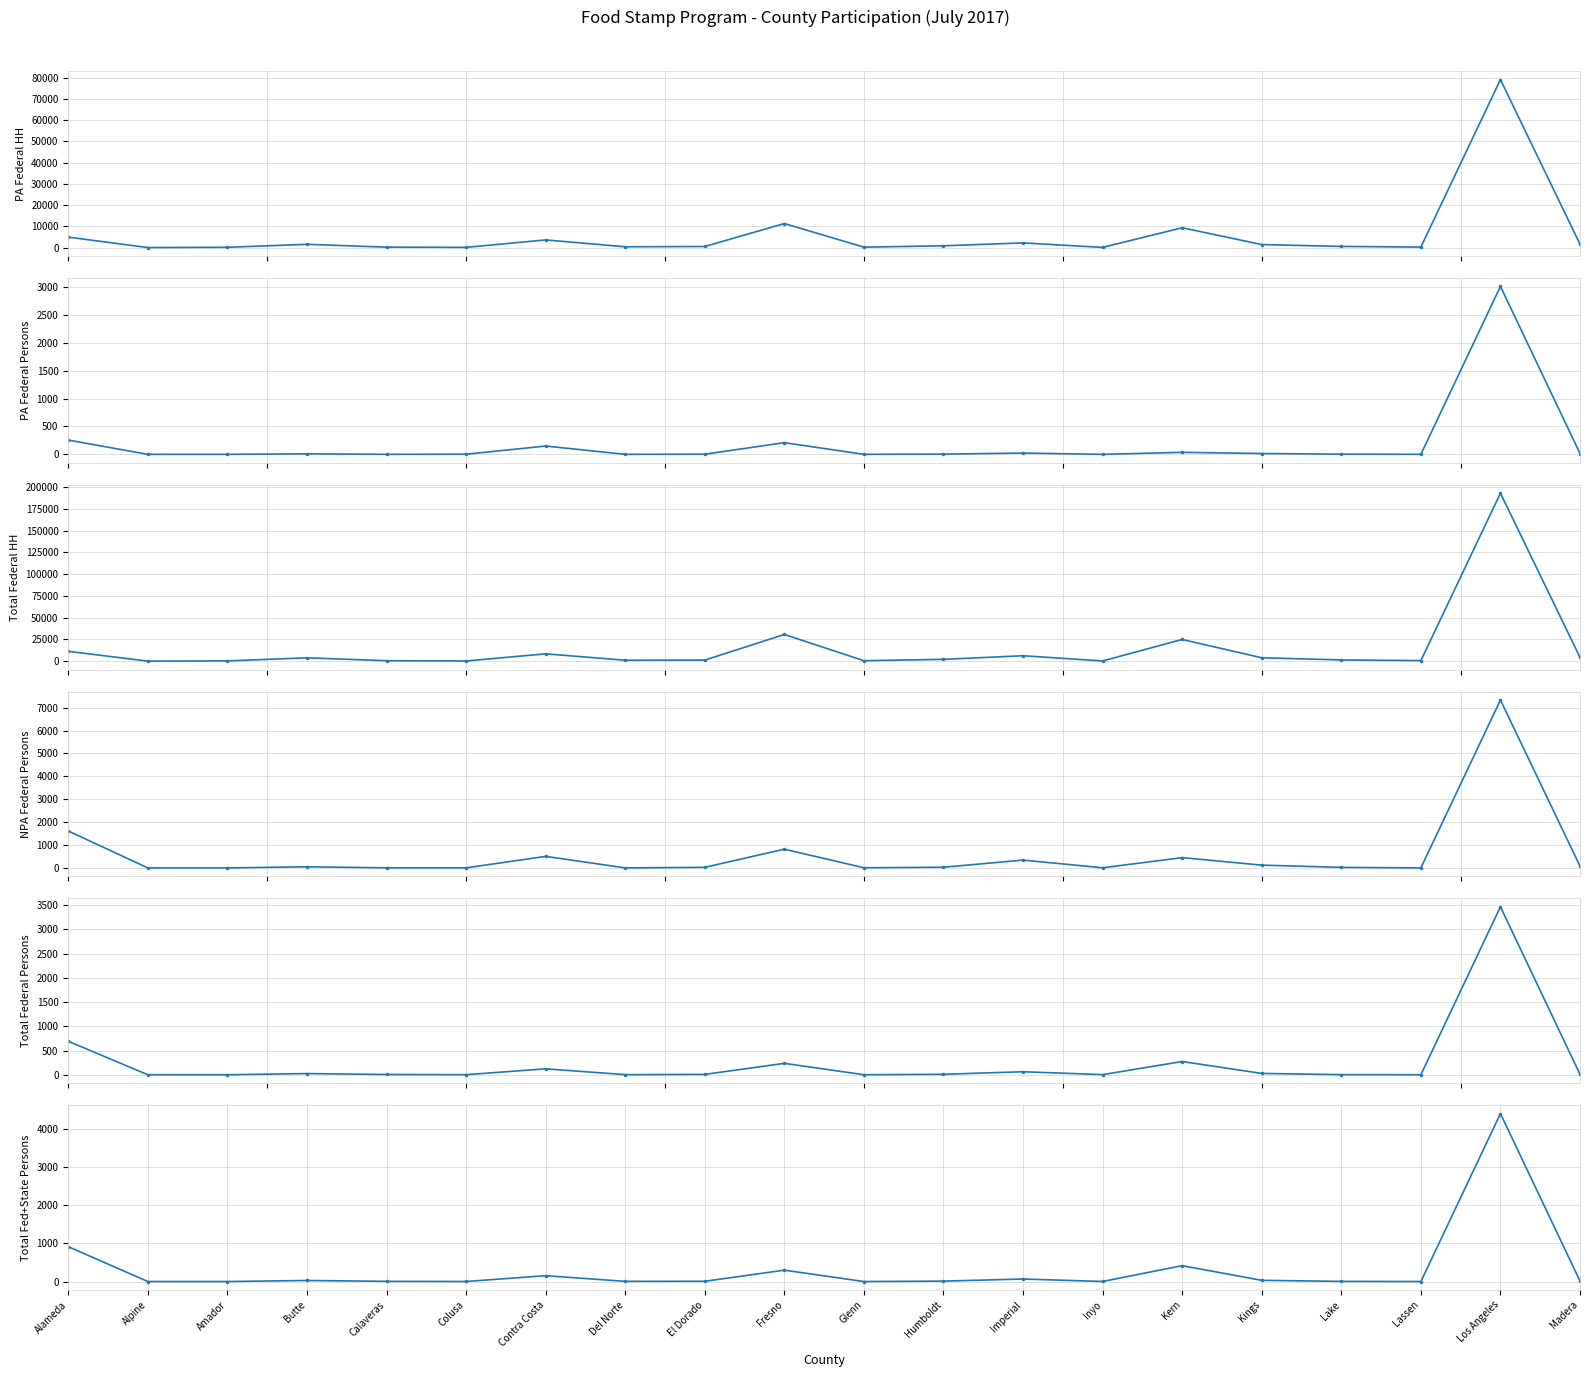

Which series has the widest spread of values?

Cell 13 (Total Federal HH)